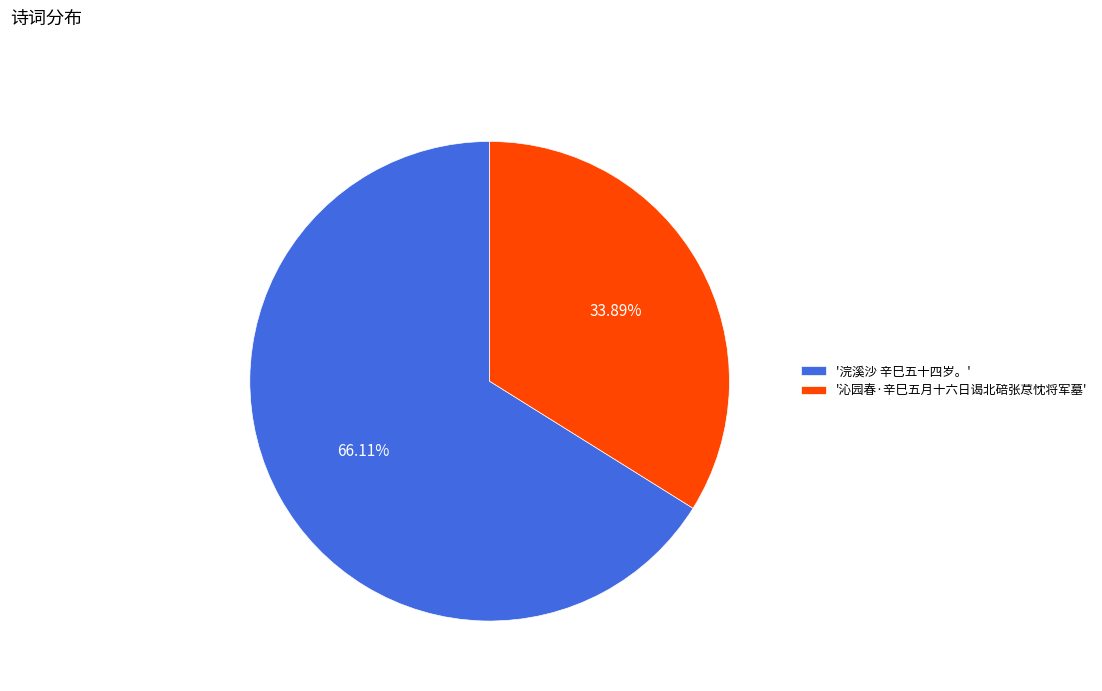

What is the ratio of the value at '浣溪沙 辛巳五十四岁。' to the value at '沁园春·辛巳五月十六日谒北碚张荩忱将军墓'?

2.0